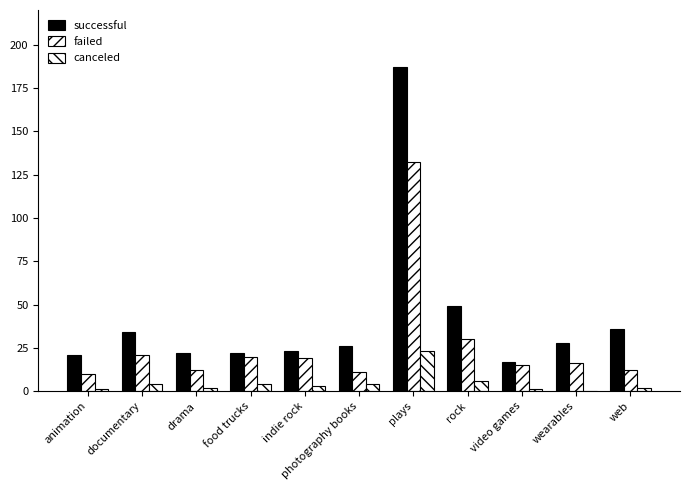

Count the number of data series in this chart.

3